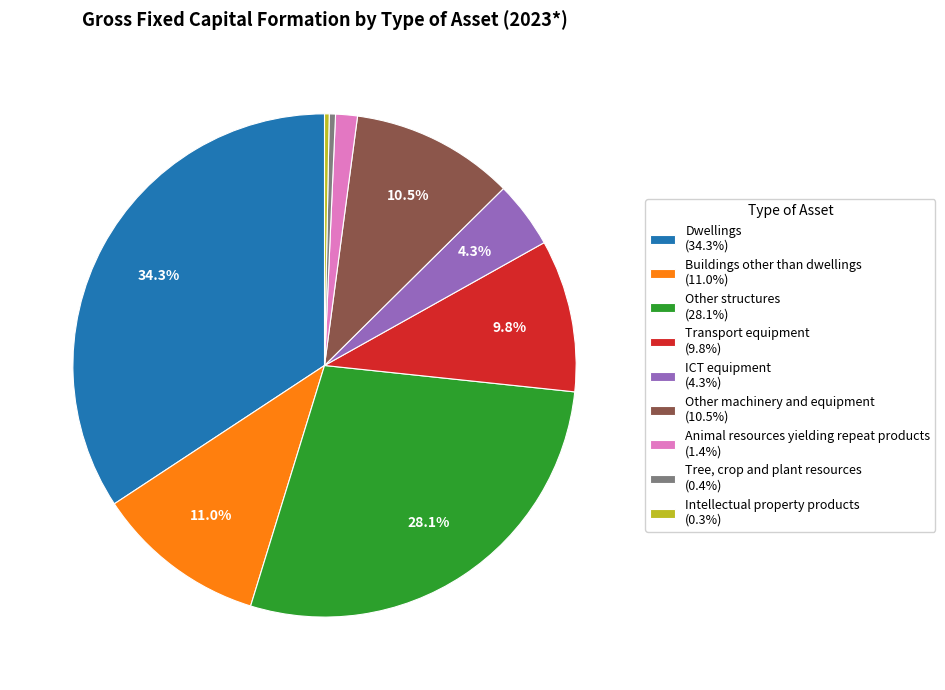

What is the ratio of the value at Transport equipment to the value at ICT equipment?

2.3